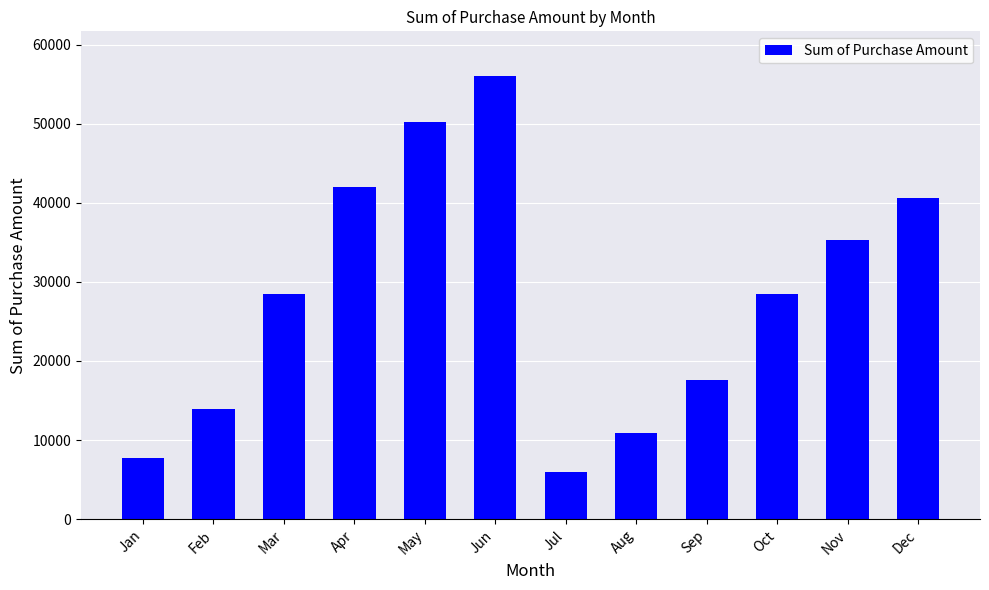

What is the sum of all values?

337420